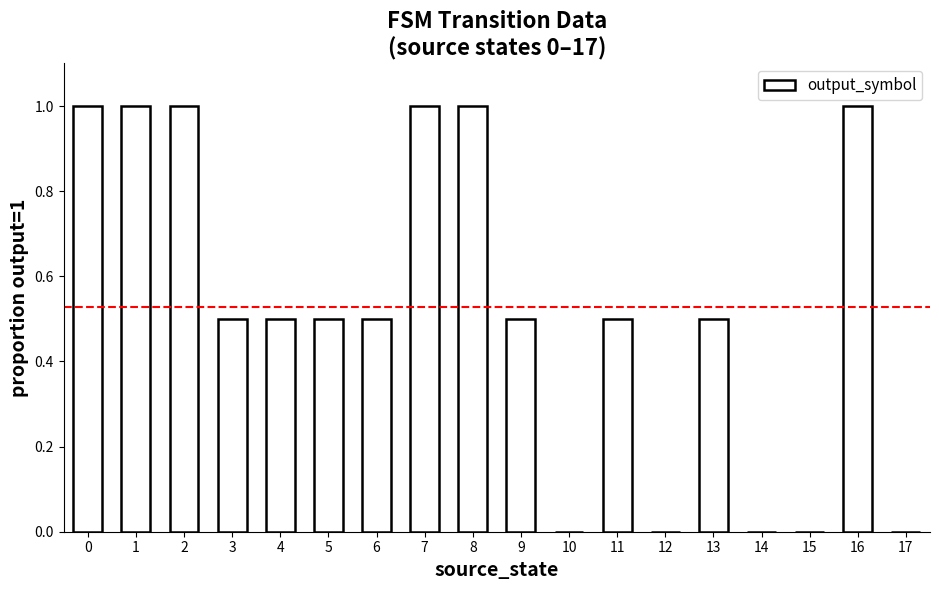

The value at 16 is 0.3. True or false?

False